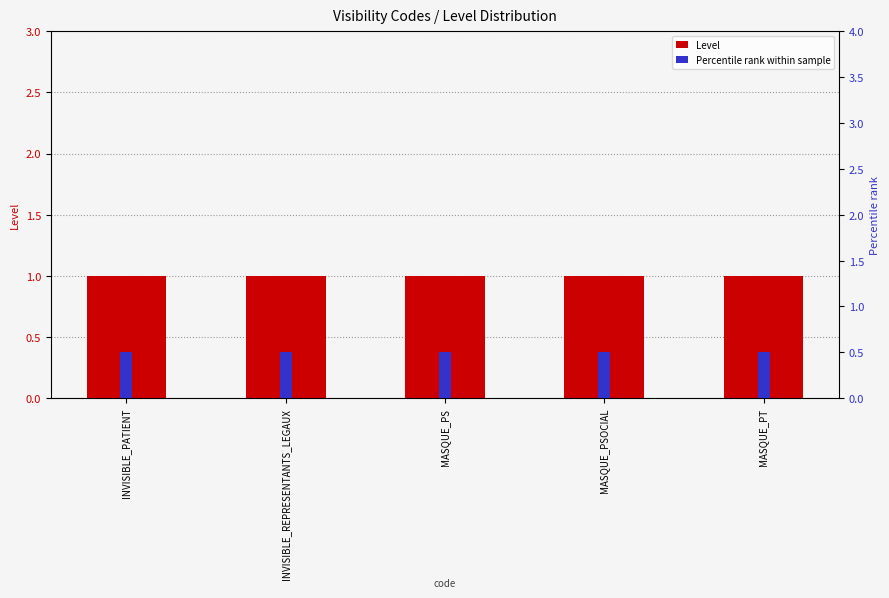

Reading left to right, extract all data points from this chart.

Level: 1.0	1.0	1.0	1.0	1.0
Percentile rank within sample: 0.5	0.5	0.5	0.5	0.5